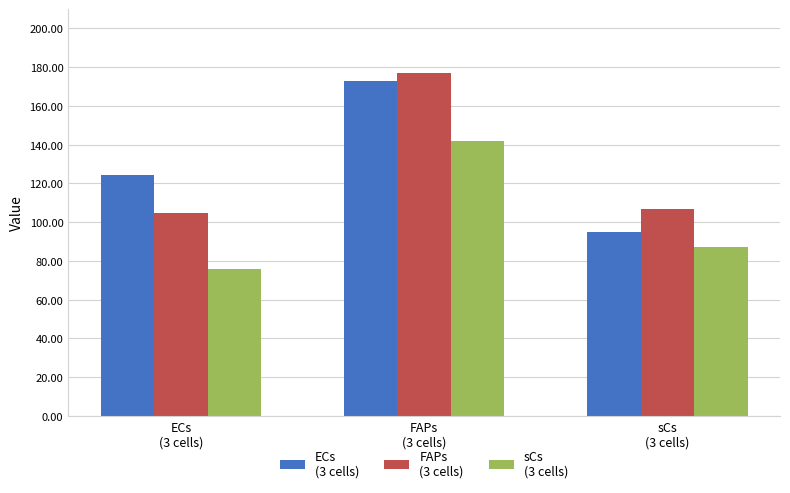

How many distinct data groups are displayed?

3